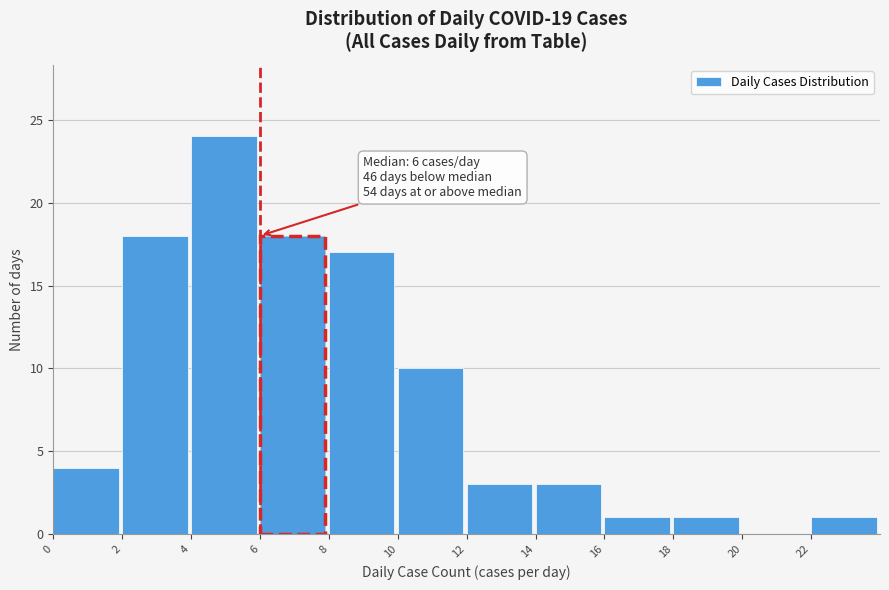

Over which range of the x-axis is the bar tallest?

4 to 6